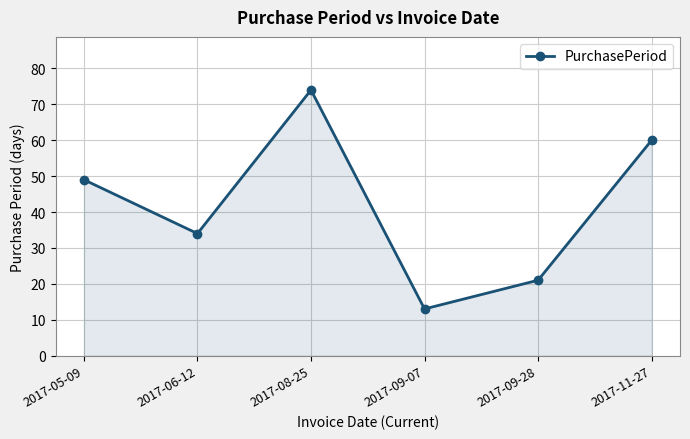

Reading left to right, what are all the values shown in this chart?

49	34	74	13	21	60